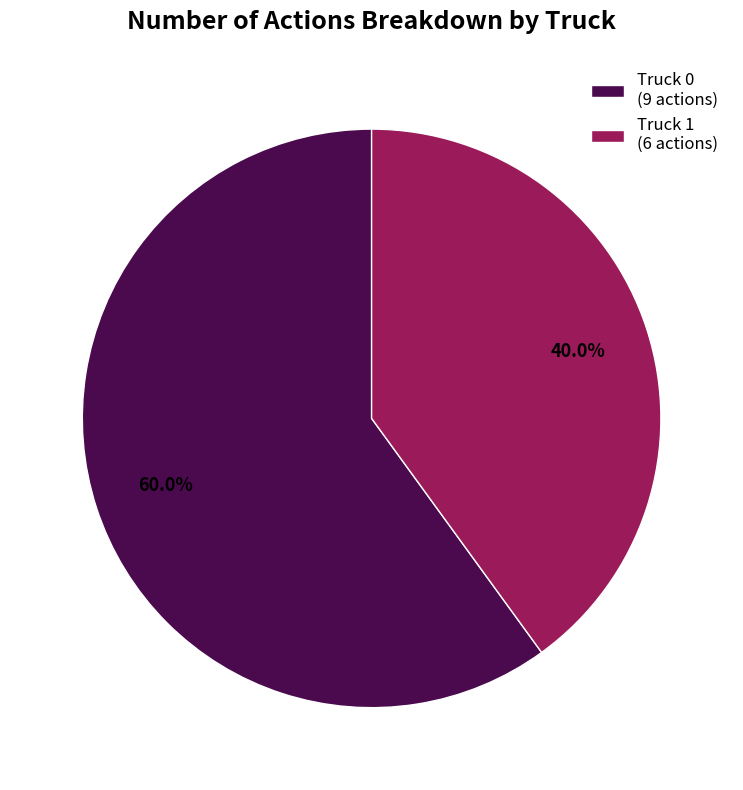

Does Truck 0 represent more than half of the total?

Yes